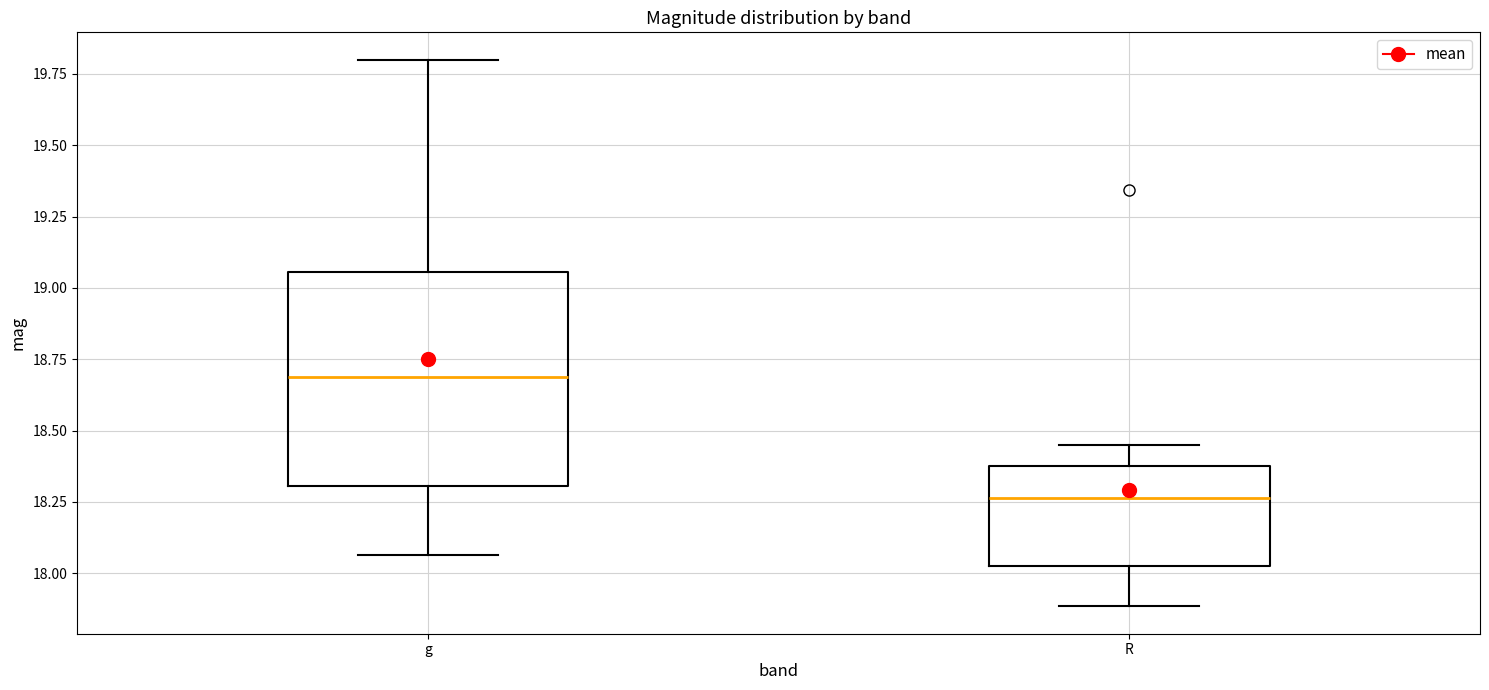

Reading left to right, transcribe this box plot: for each box, give where its median line is, the range the box spans, and where its two whiskers end, as read against the y-axis. The values are not printed on the chart, so give them approximately, as read against the axis.

g: median 18.70, box 18.30 to 19.05, whiskers 18.05 to 19.80
R: median 18.25, box 18.00 to 18.40, whiskers 17.90 to 18.45